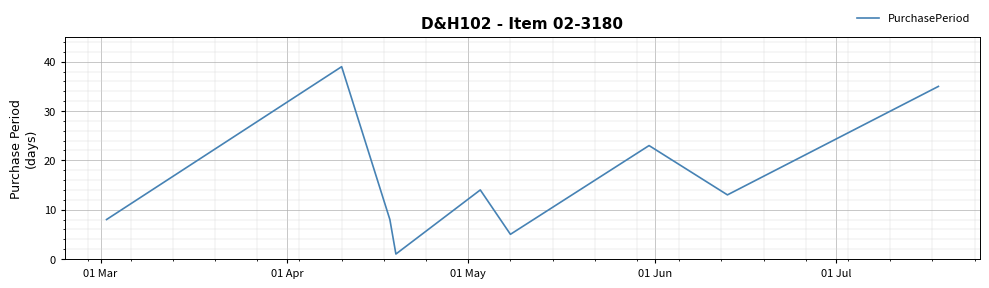

What is the maximum value shown in the chart?

39